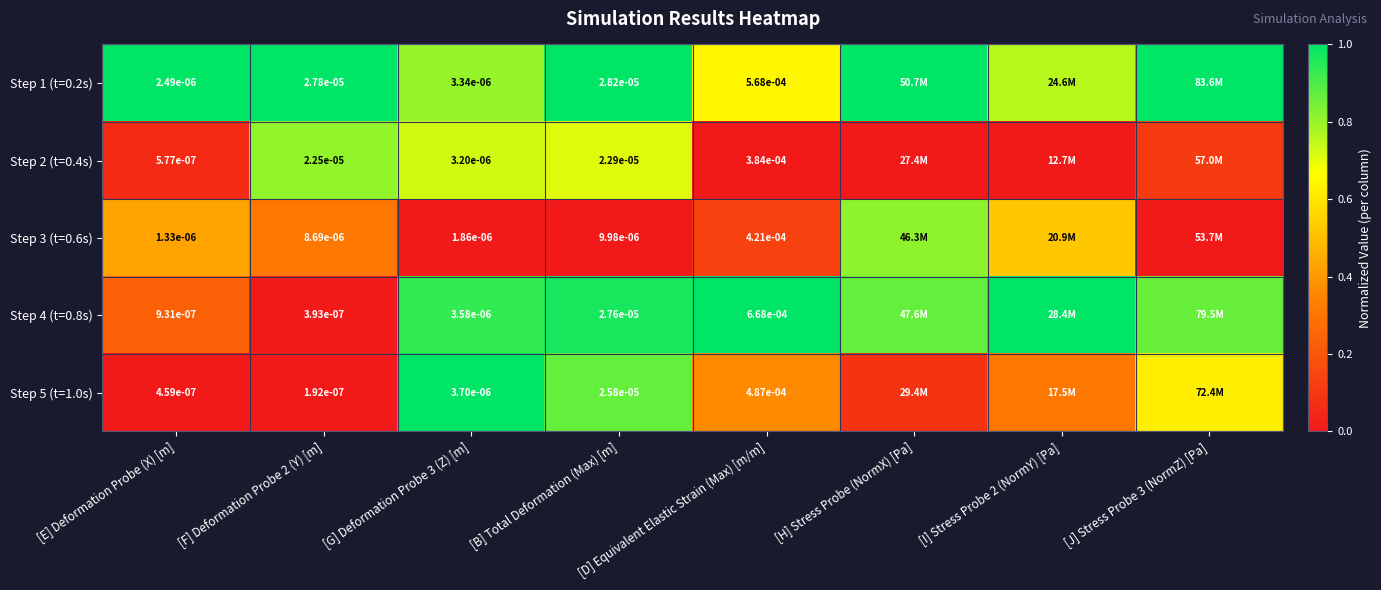

Is the value of Step 2 (t=0.4s) at [D] Equivalent Elastic Strain (Max) [m/m] greater than the value of Step 1 (t=0.2s) at [E] Deformation Probe (X) [m]?

Yes